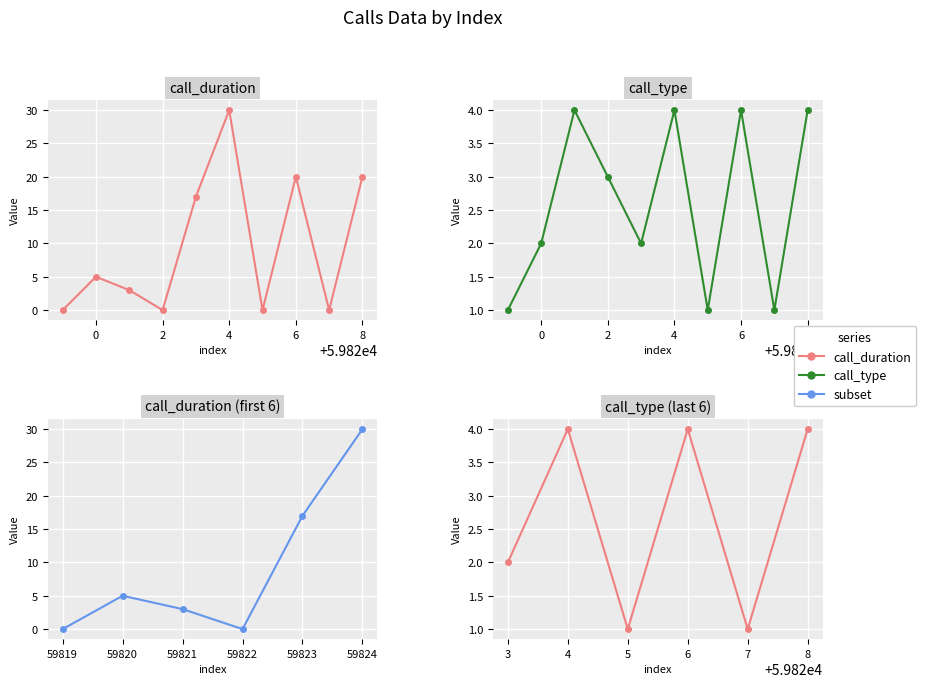

Reading right to left, transcribe all the data shown in this chart.

call_duration: 20	0	20	0	30	17	0	3	5	0
call_type: 4	1	4	1	4	2	3	4	2	1